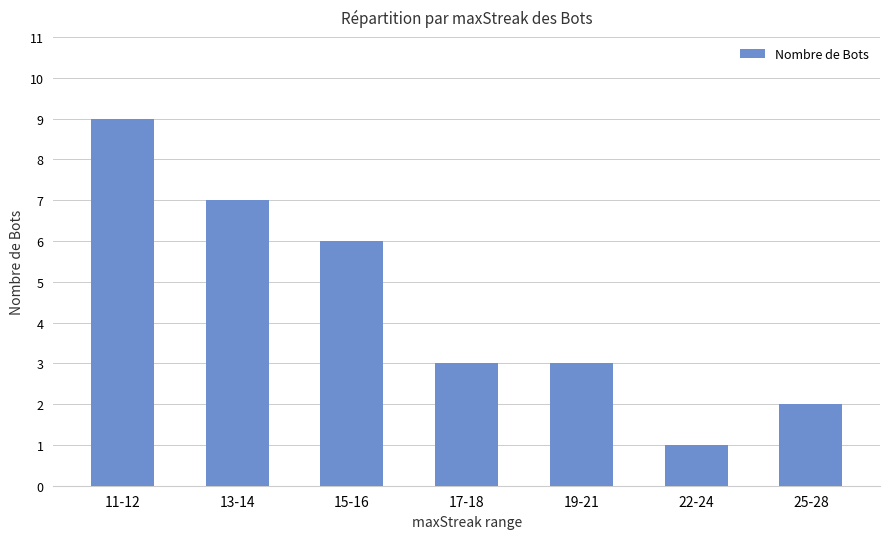

What is the label of the 3rd bar from the left?

15-16